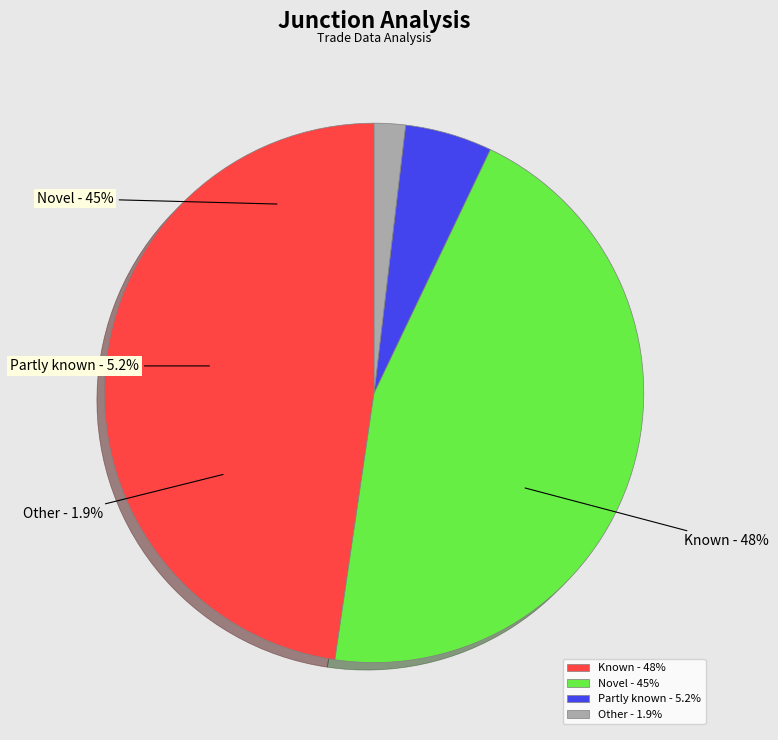

How many segments does this pie chart have?

4